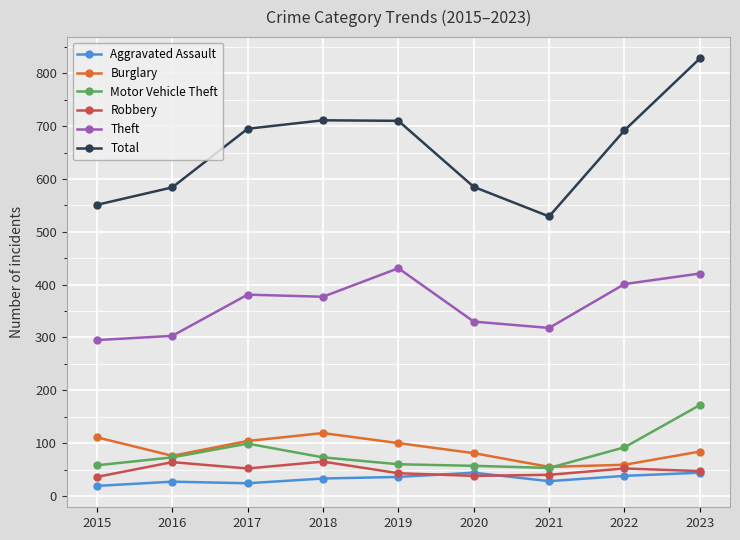

What is the difference between the maximum and minimum values in the Burglary series?

64